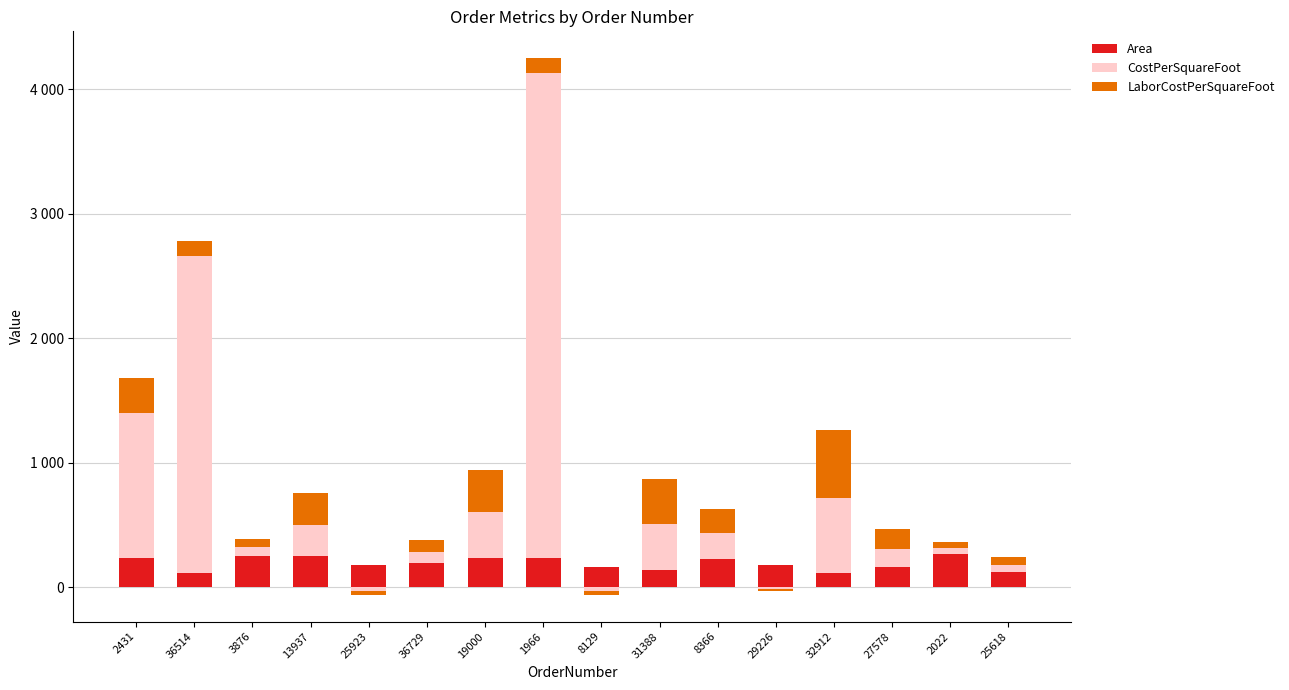

What position from the left is 13937?

4